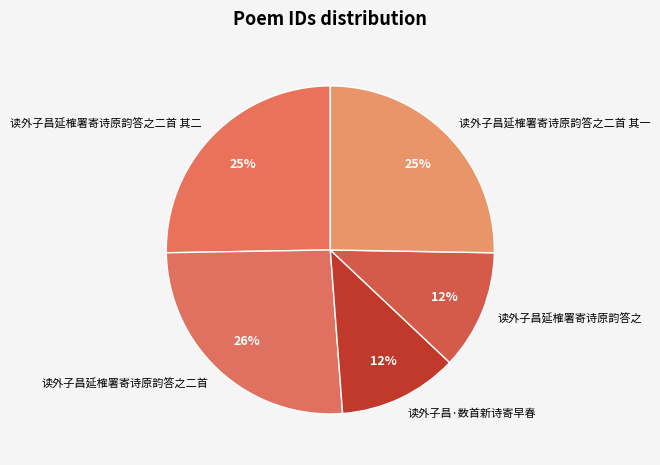

To the nearest percent, what portion does 读外子昌延榷署寄诗原韵答之 represent?

12%